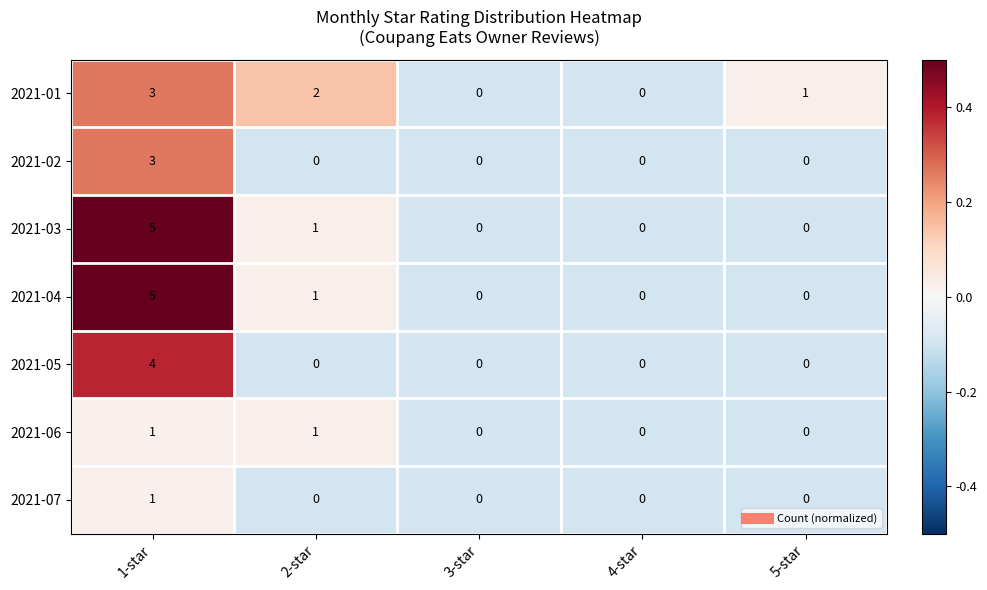

What is the difference between the maximum and minimum values in the 2021-03 series?

5